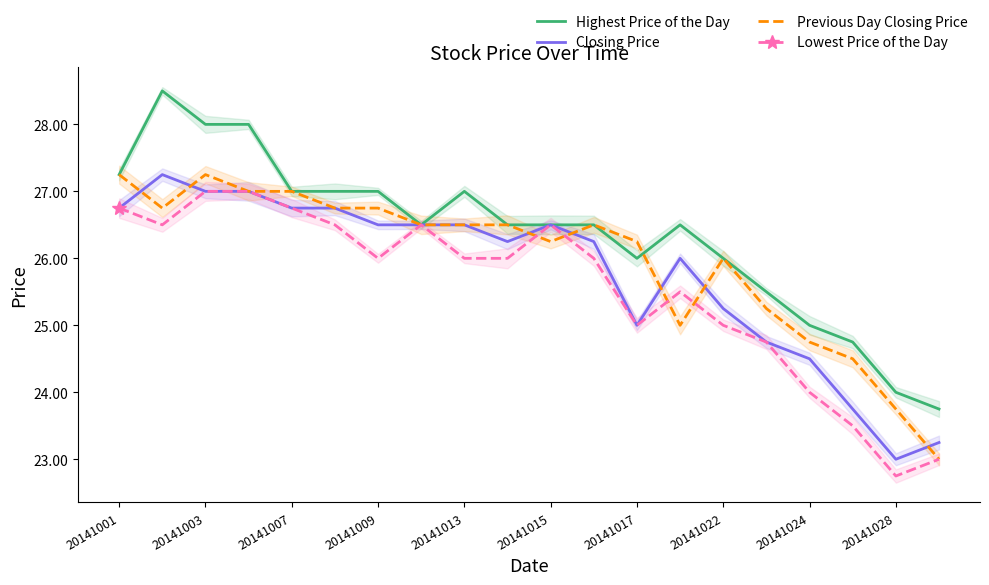

Reading right to left, extract all data points from this chart.

Highest Price of the Day: 23.8	24.0	24.8	25.0	25.5	26.0	26.5	26.0	26.5	26.5	26.5	27.0	26.5	27.0	27.0	27.0	28.0	28.0	28.5	27.2
Closing Price: 23.2	23.0	23.8	24.5	24.8	25.2	26.0	25.0	26.2	26.5	26.2	26.5	26.5	26.5	26.8	26.8	27.0	27.0	27.2	26.8
Previous Day Closing Price: 23.0	23.8	24.5	24.8	25.2	26.0	25.0	26.2	26.5	26.2	26.5	26.5	26.5	26.8	26.8	27.0	27.0	27.2	26.8	27.2
Lowest Price of the Day: 23.0	22.8	23.5	24.0	24.8	25.0	25.5	25.0	26.0	26.5	26.0	26.0	26.5	26.0	26.5	26.8	27.0	27.0	26.5	26.8